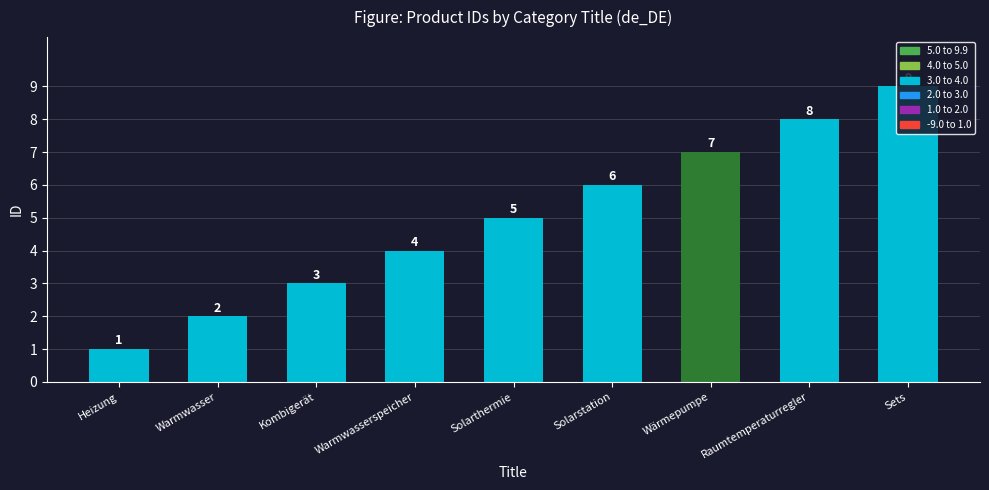

The chart shows a value of 11 at Wärmepumpe. True or false?

False